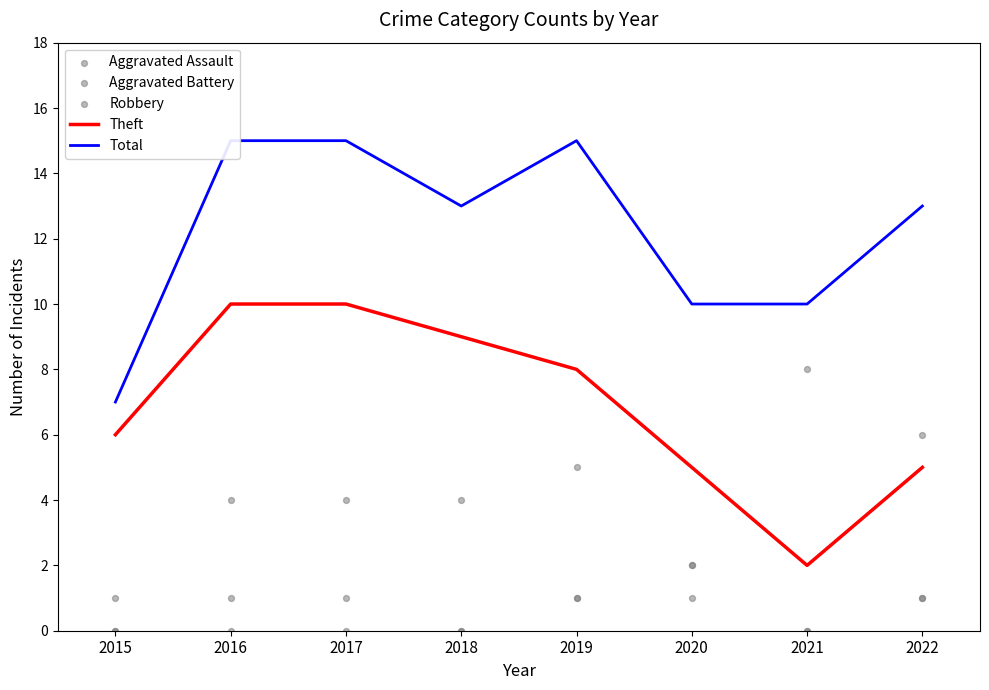

What is the total value across all series at 2021?

20